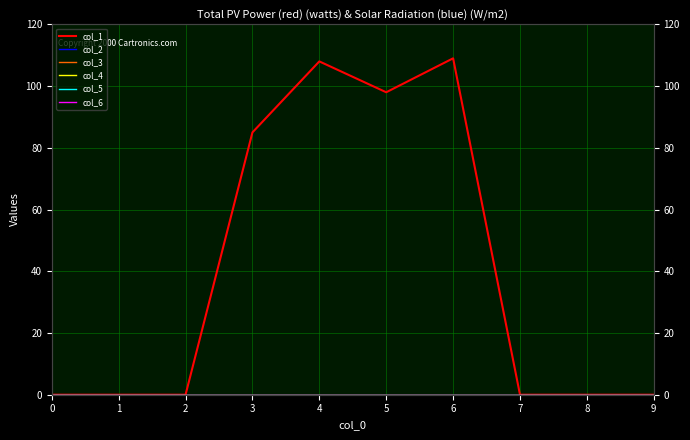

True or false: col_3 and col_2 intersect in this chart.

False